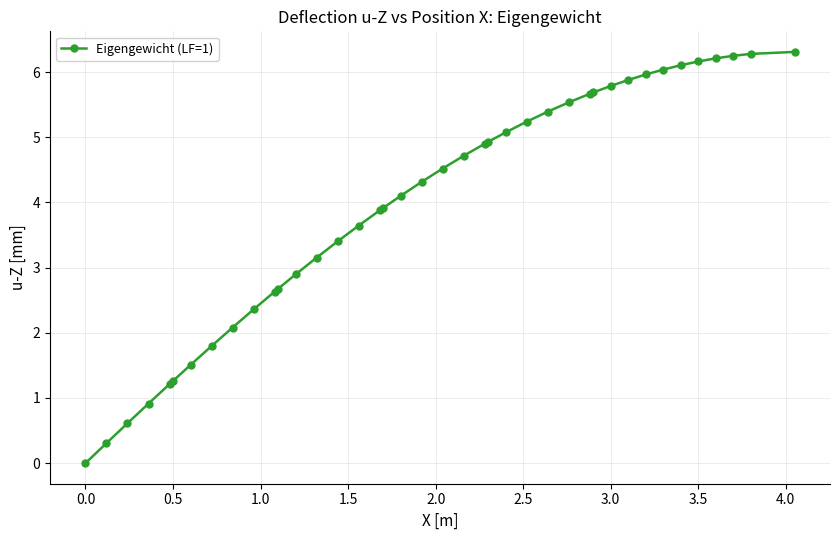

What is the greatest value displayed?

6.3